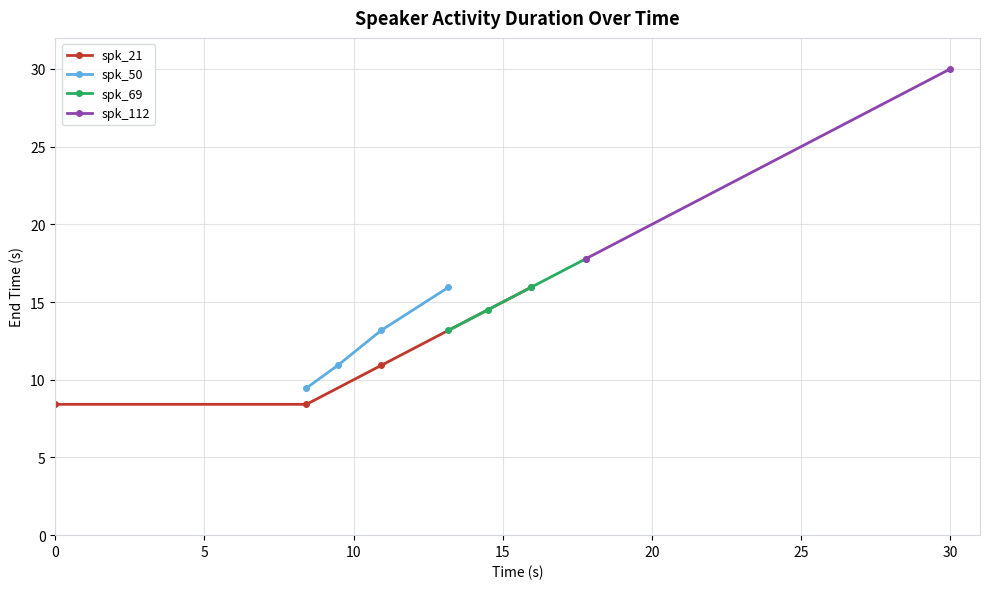

True or false: spk_69 has more than 0 points higher than both neighbors.

False